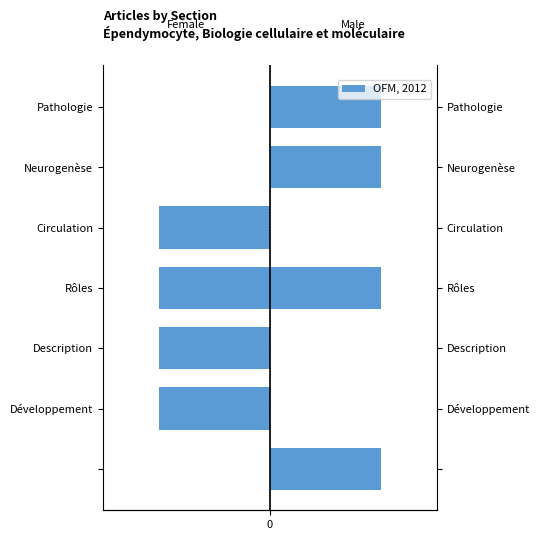

Reading left to right, what are all the values shown in this chart?

Female: 0	-1	-1	-1	-1	0	0
Male: 1	0	0	1	0	1	1